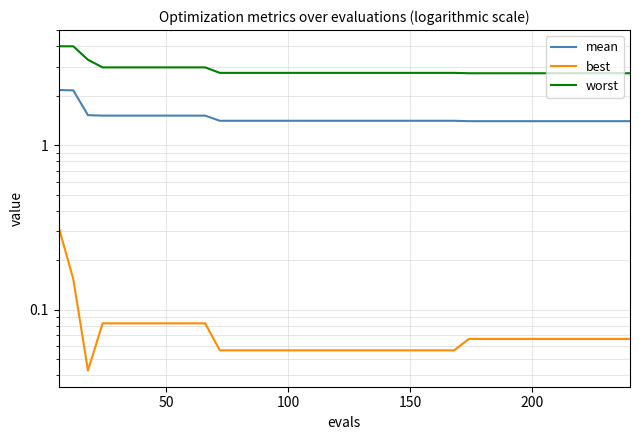

True or false: worst and mean cross at least once.

False